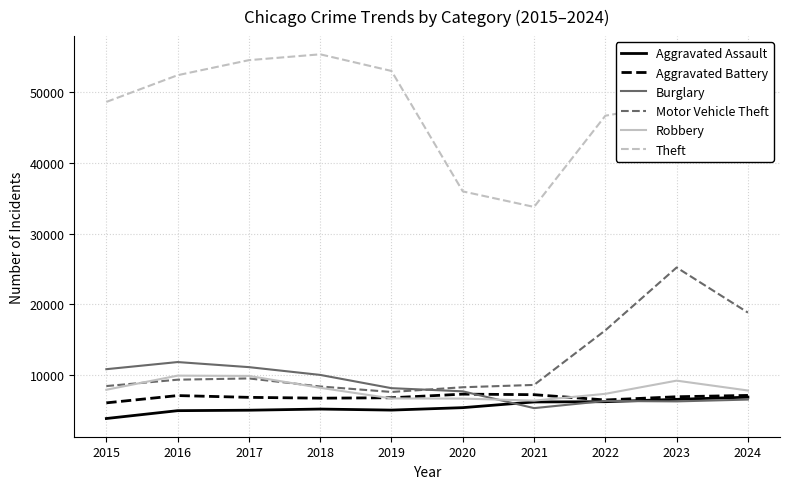

What are all the series names shown in the legend?

Aggravated Assault, Aggravated Battery, Burglary, Motor Vehicle Theft, Robbery, Theft